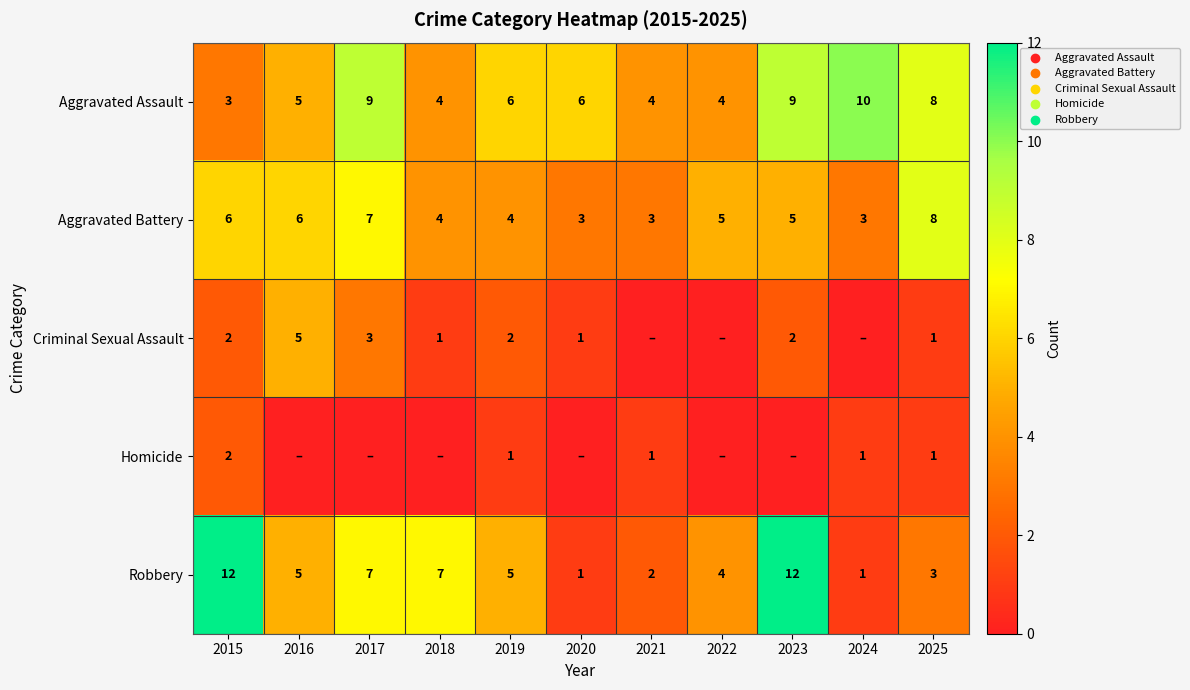

What is the sum of all Aggravated Battery values?

54